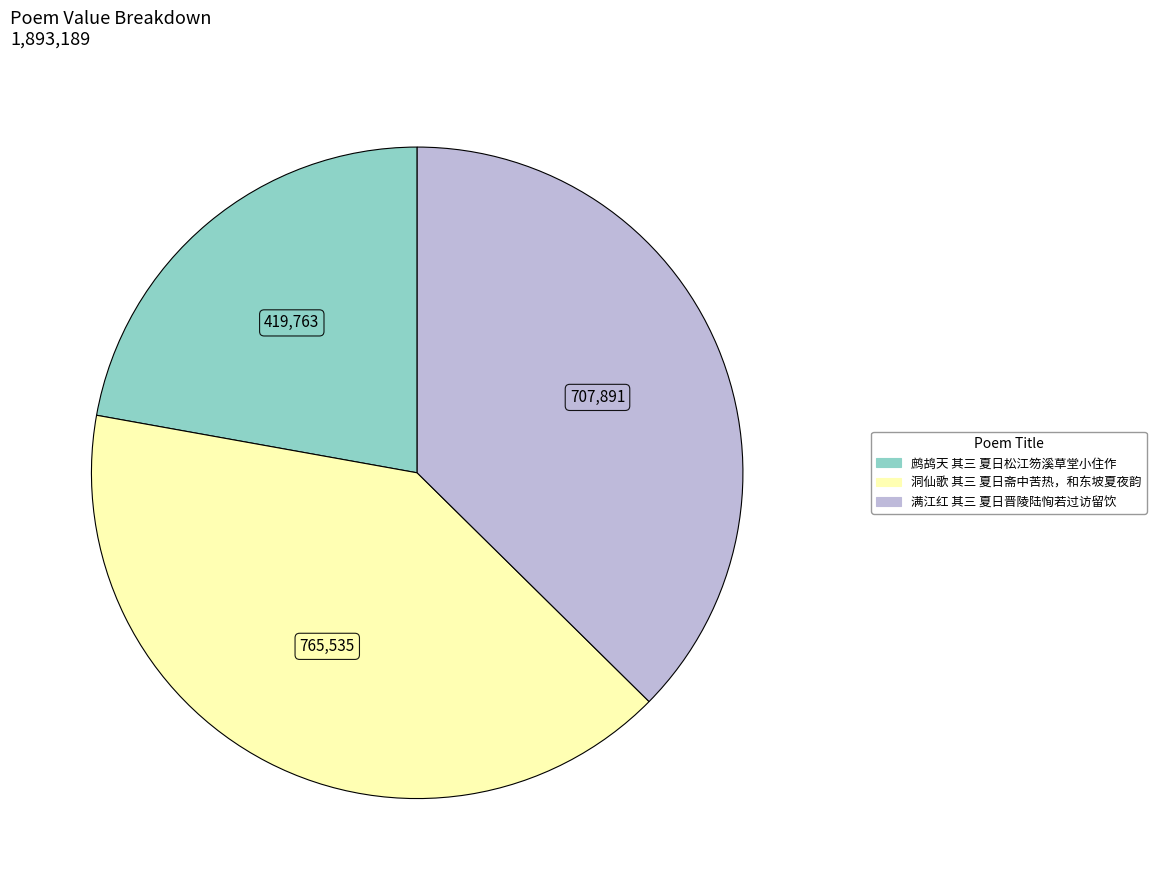

Rank the categories by value from lowest to highest.

鹧鸪天 其三 夏日松江笏溪草堂小住作, 满江红 其三 夏日晋陵陆恂若过访留饮, 洞仙歌 其三 夏日斋中苦热，和东坡夏夜韵